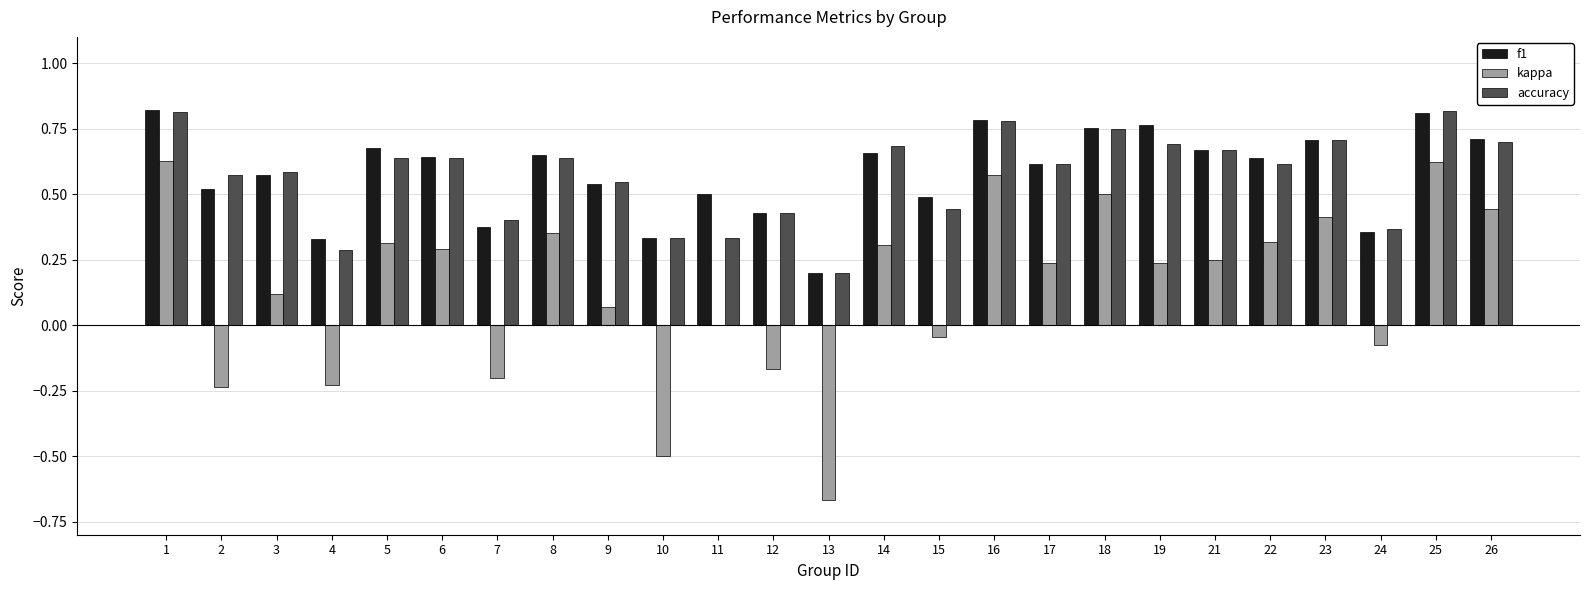

Count the number of categories in the chart.

25